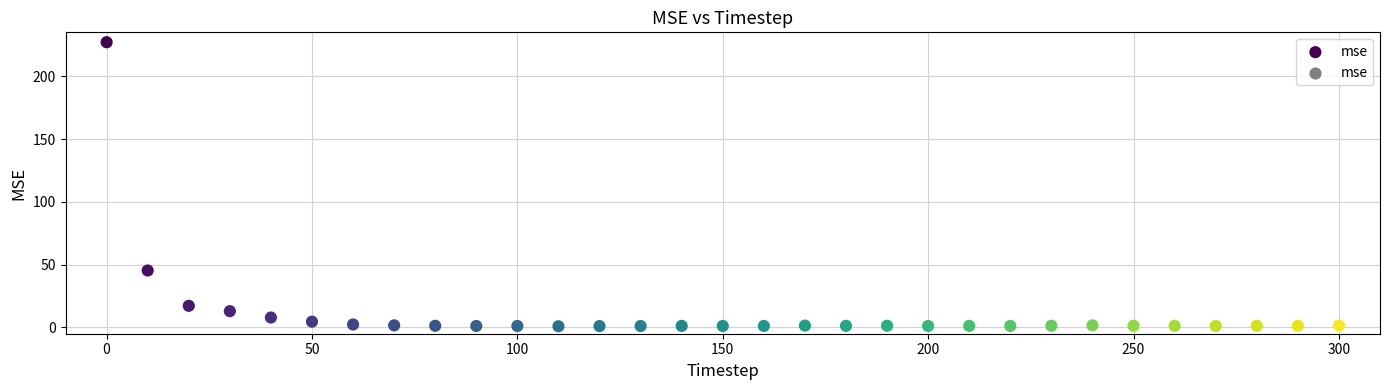

What is the range of X values (max minus min)?

300.0